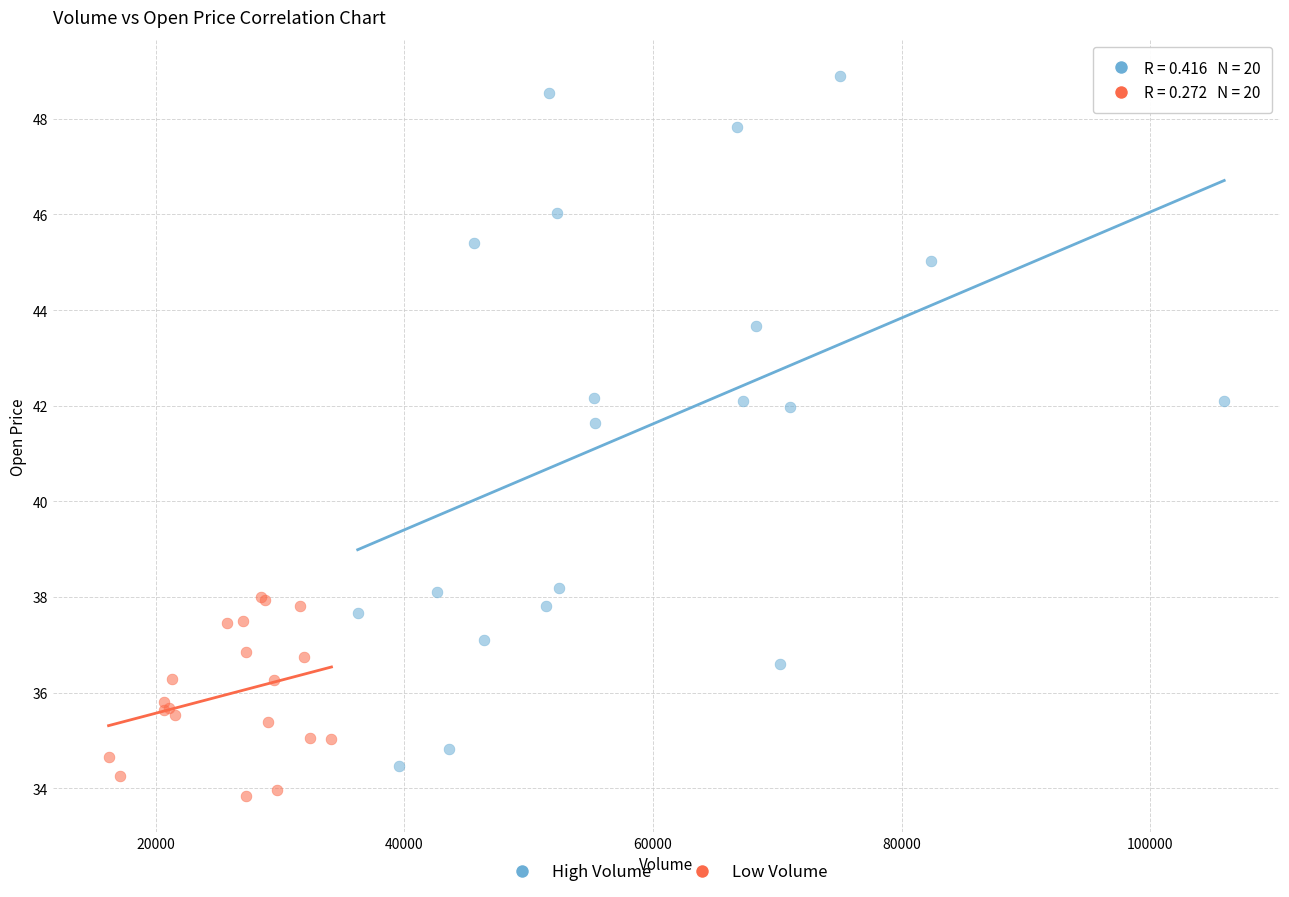

Which series contains the lowest Y value?

Low Volume